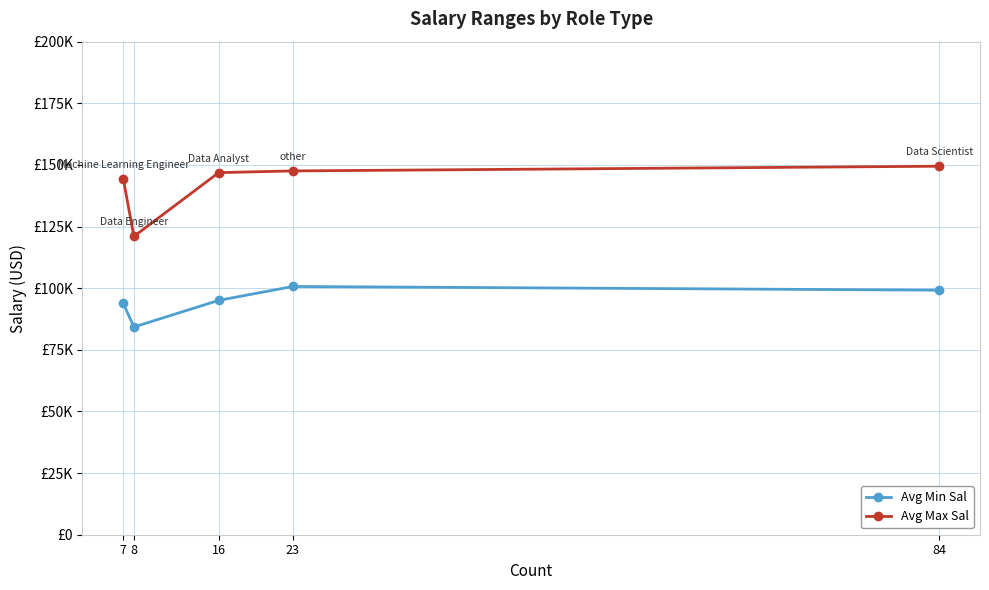

Which series has the widest spread of values?

Avg Max Sal